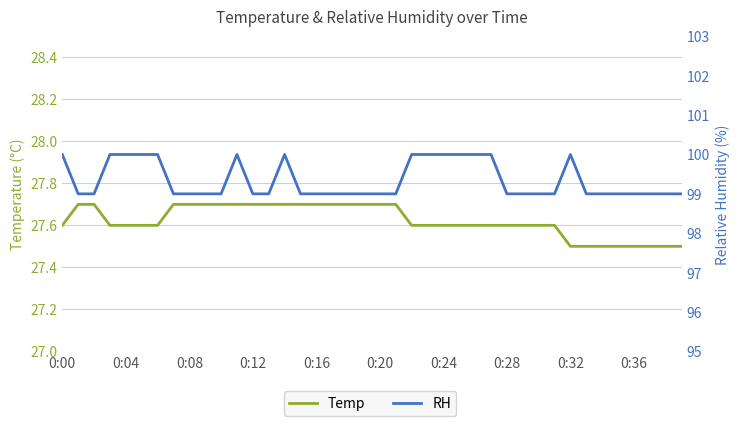

What is the spread (max minus min) of values at 39?

71.5